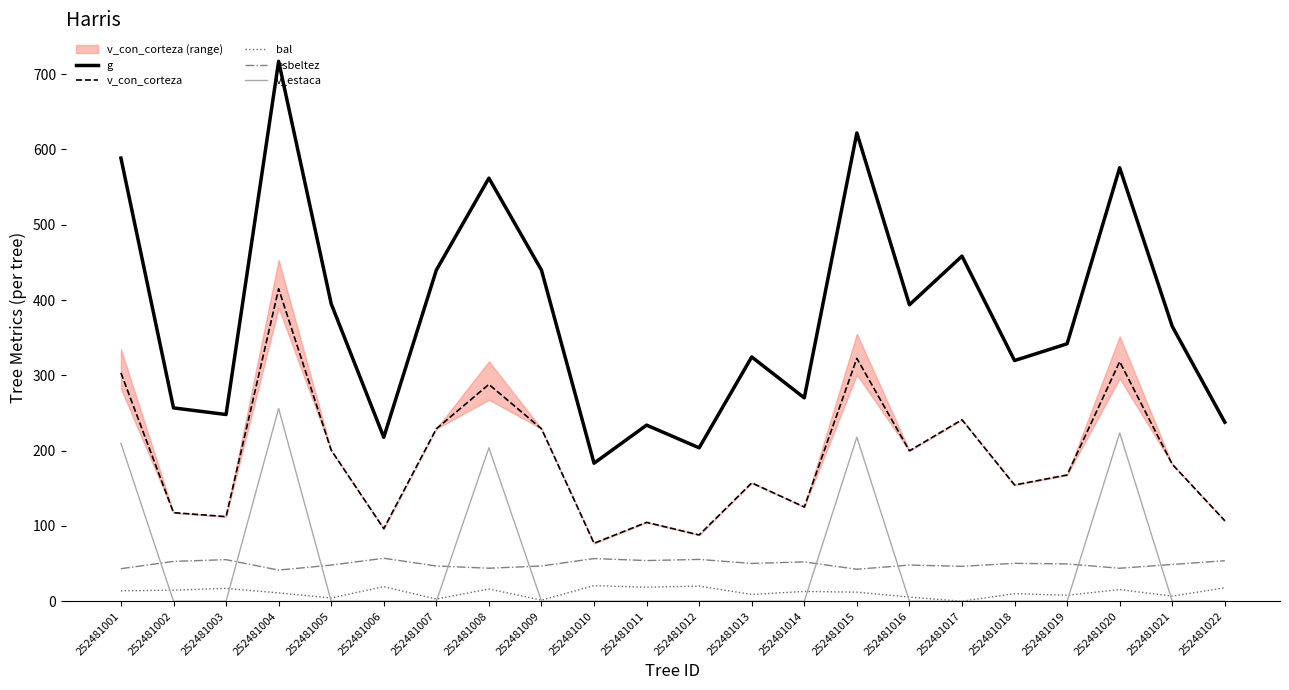

What is the difference between the highest and lowest values at 252481004?

705.9